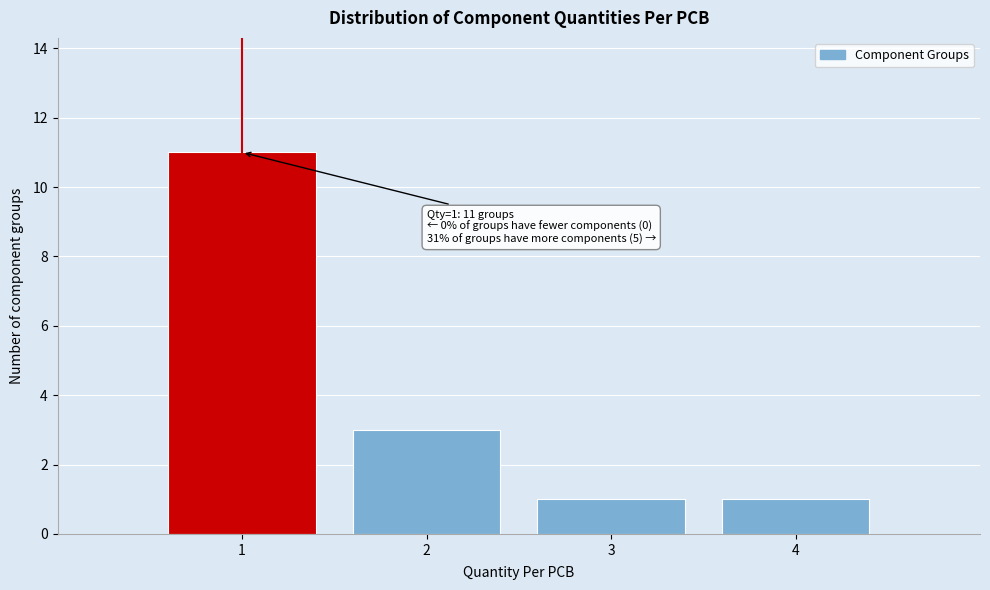

Reading left to right, extract all data points from this chart.

11	3	1	1